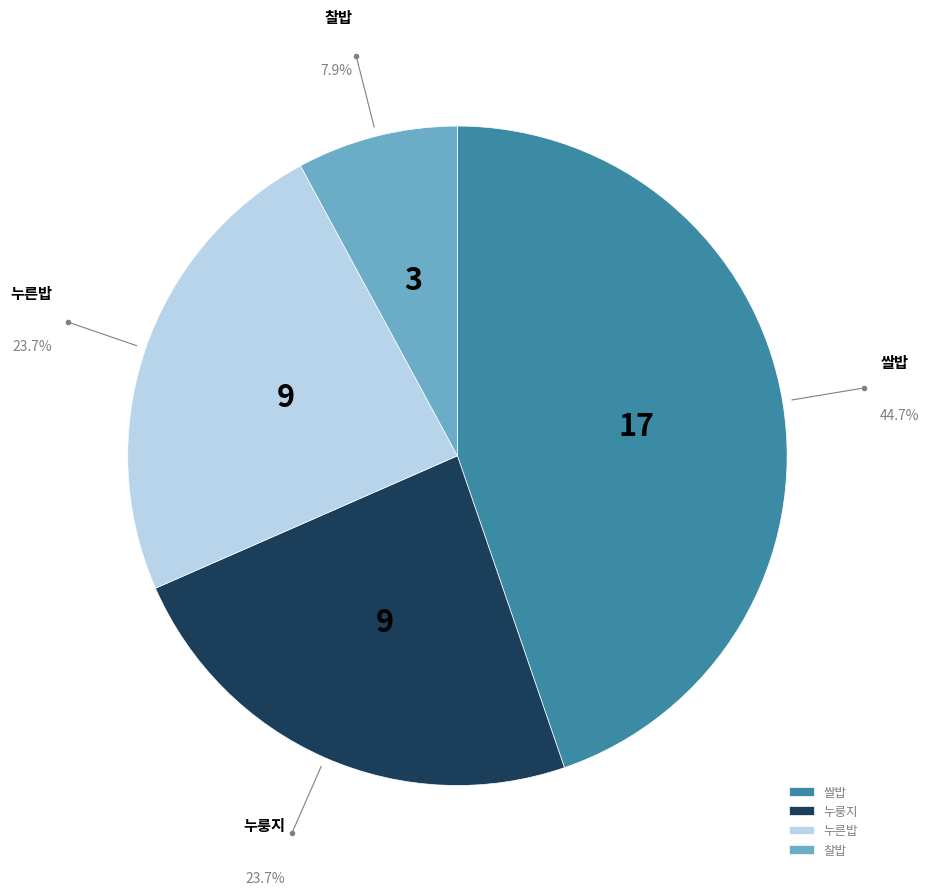

What portion of the pie excludes 쌀밥?

55.3%